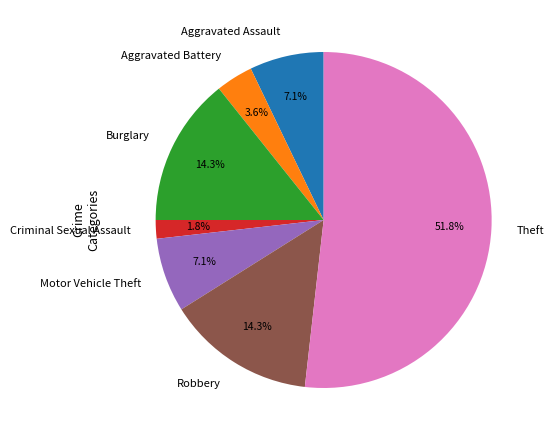

Does any single category account for the majority?

Yes